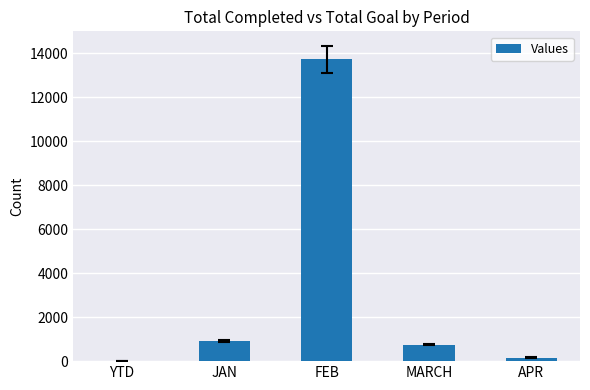

What is the sum of all values?

15577